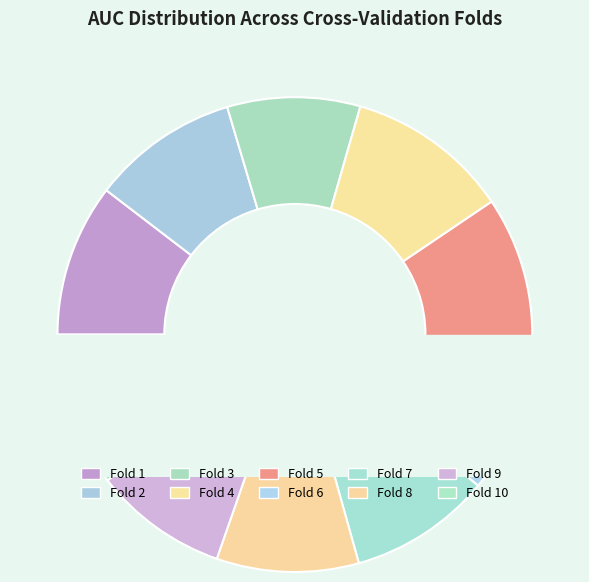

What percentage is the Fold 2 slice, to the nearest percent?

10%